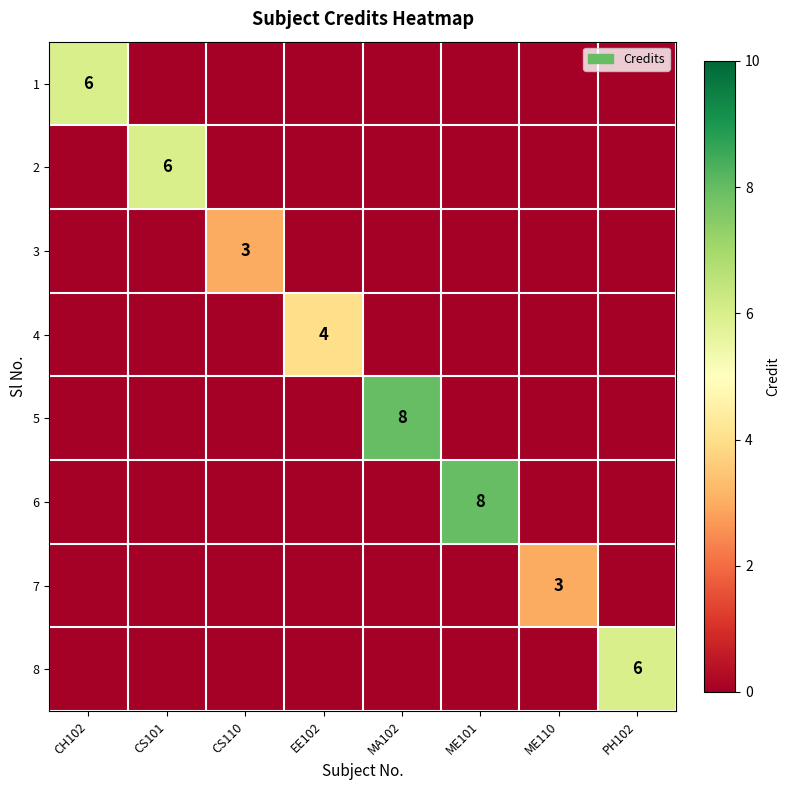

Which has a higher value, CS101 or CH102?

CH102